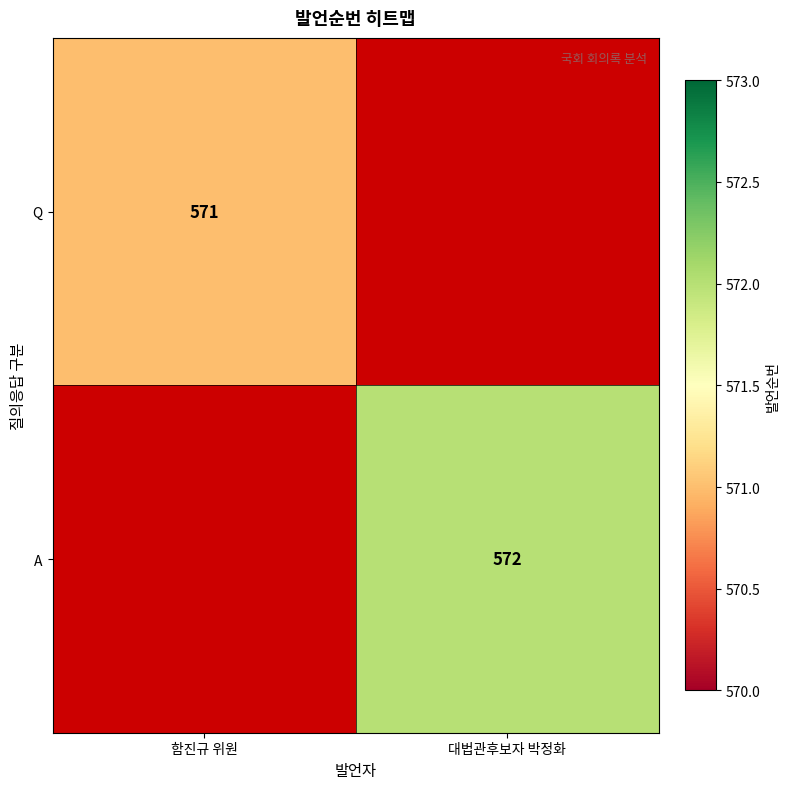

What is the smallest value displayed?

571.0